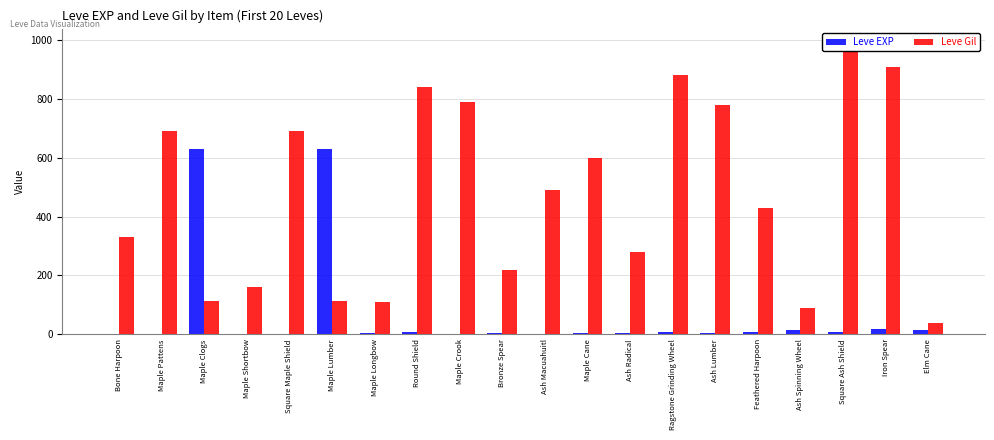

What is the difference between the Leve EXP values at Elm Cane and Bronze Spear?

8